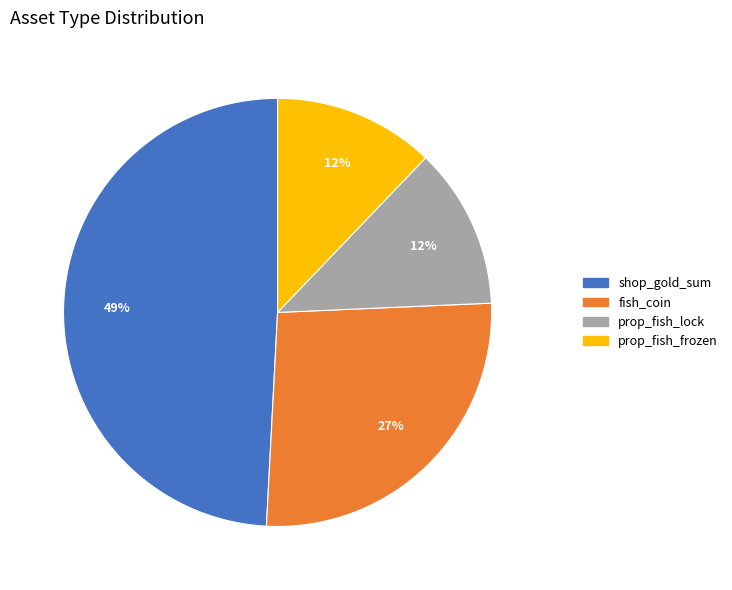

To the nearest percent, what is the combined percentage of shop_gold_sum and prop_fish_lock?

61%